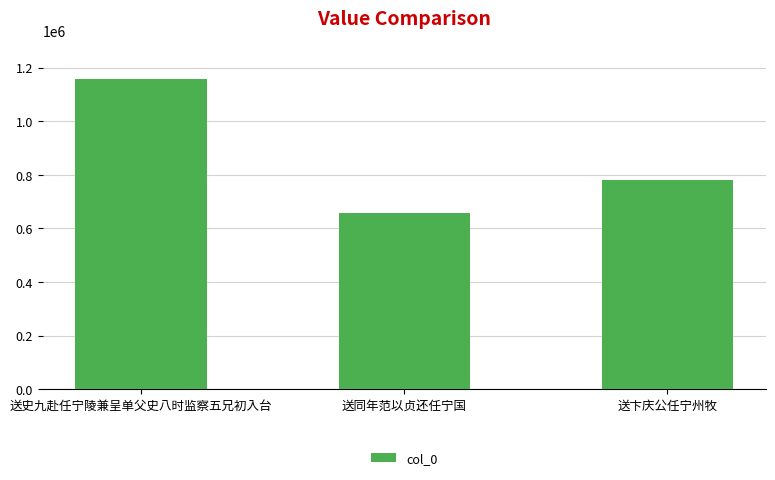

Rank the categories by value from lowest to highest.

送同年范以贞还任宁国, 送卞庆公任宁州牧, 送史九赴任宁陵兼呈单父史八时监察五兄初入台